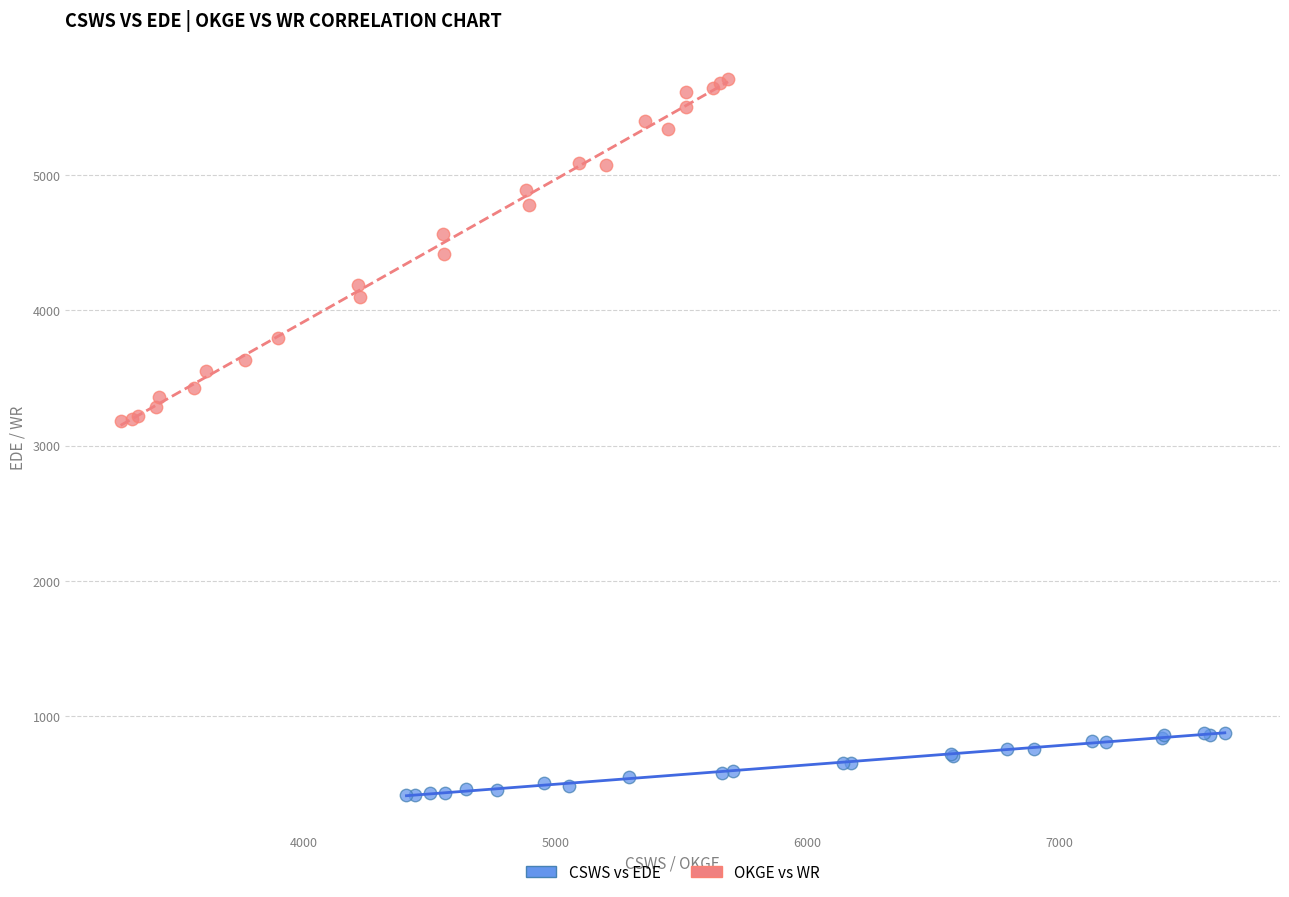

What are all the series names shown in the legend?

CSWS vs EDE, OKGE vs WR